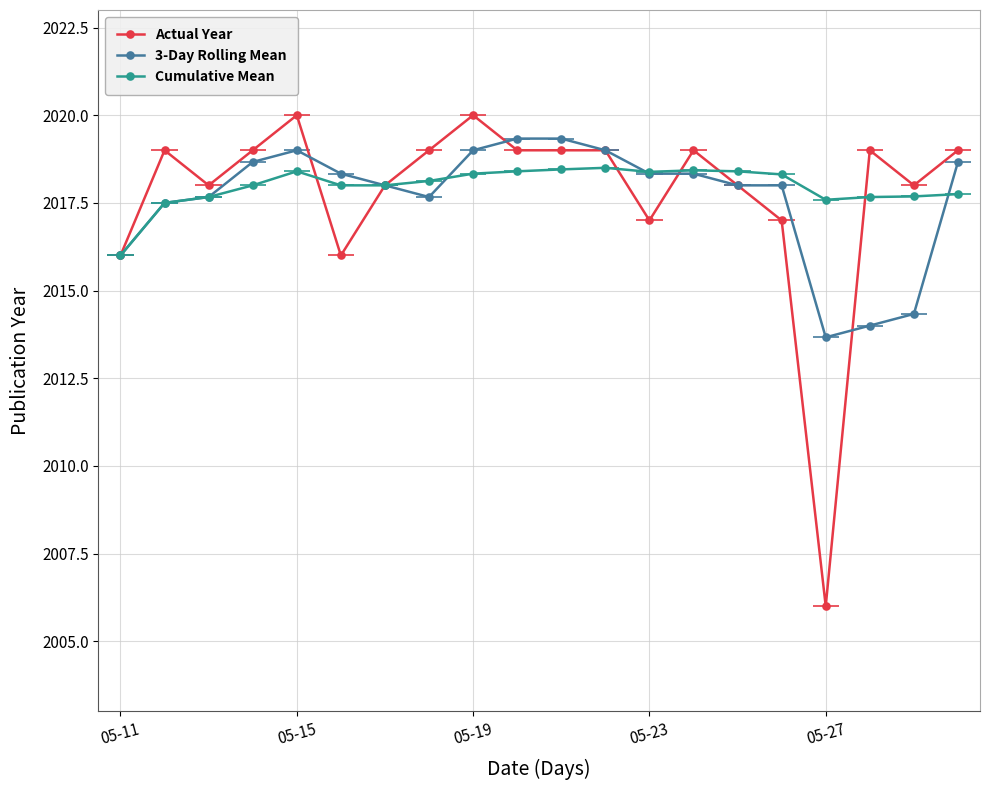

What is the sum of all 3-Day Rolling Mean values?

40352.8